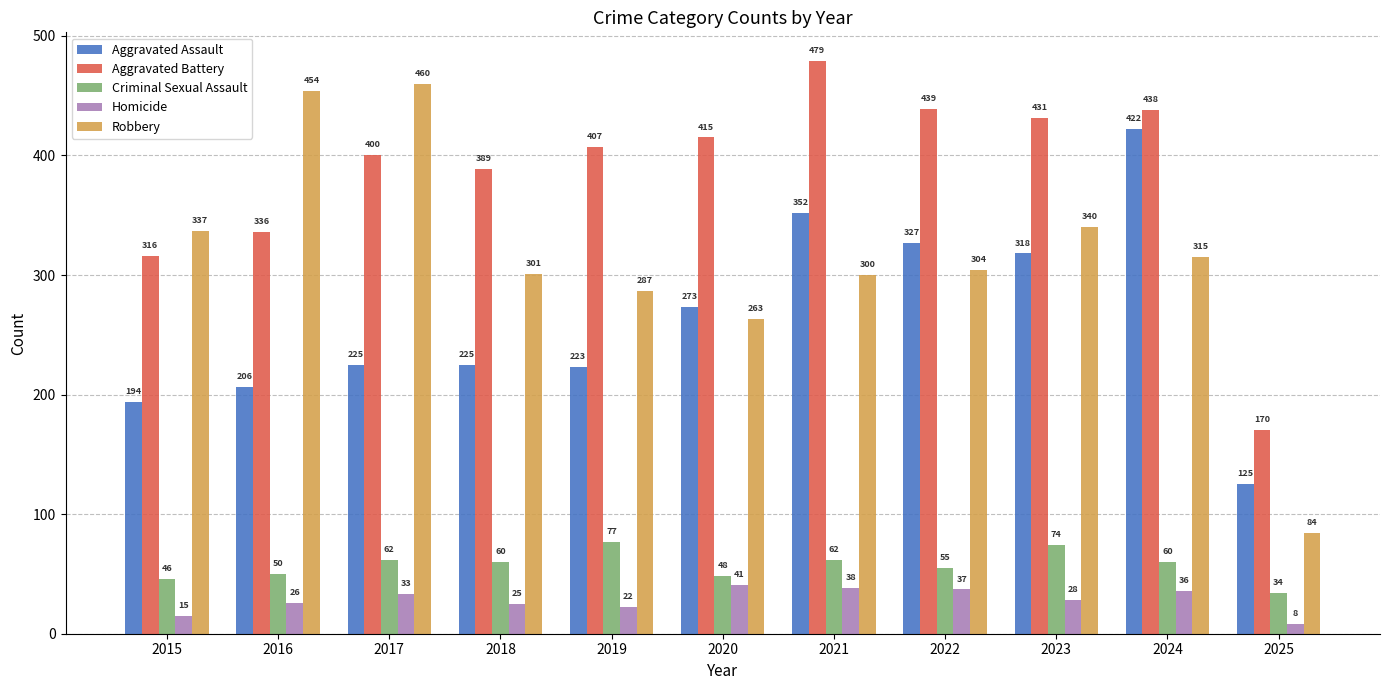

At which label does Criminal Sexual Assault first exceed 60?

2017